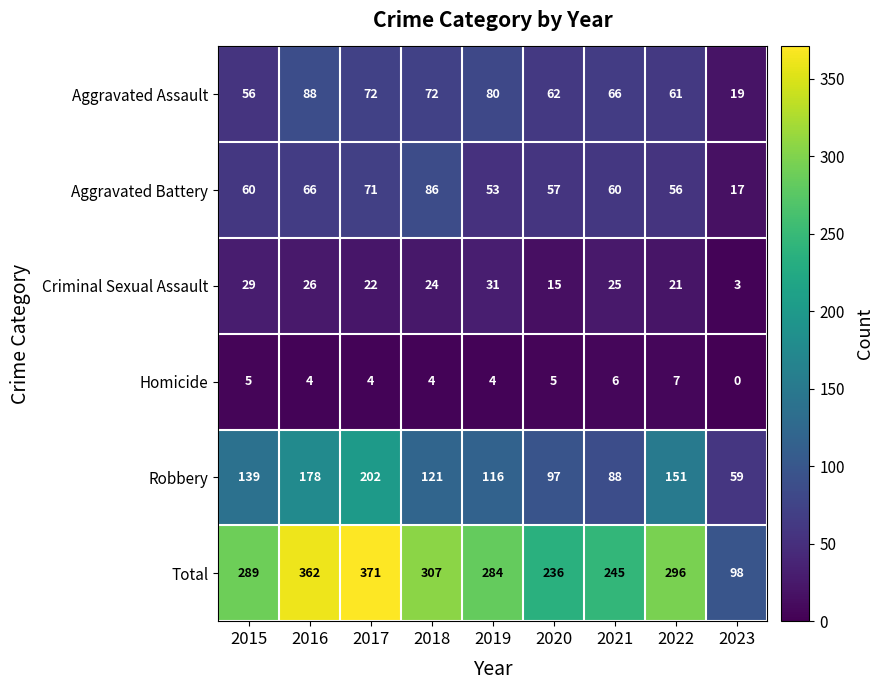

Read the Total value at 2016, to the nearest 50.

350